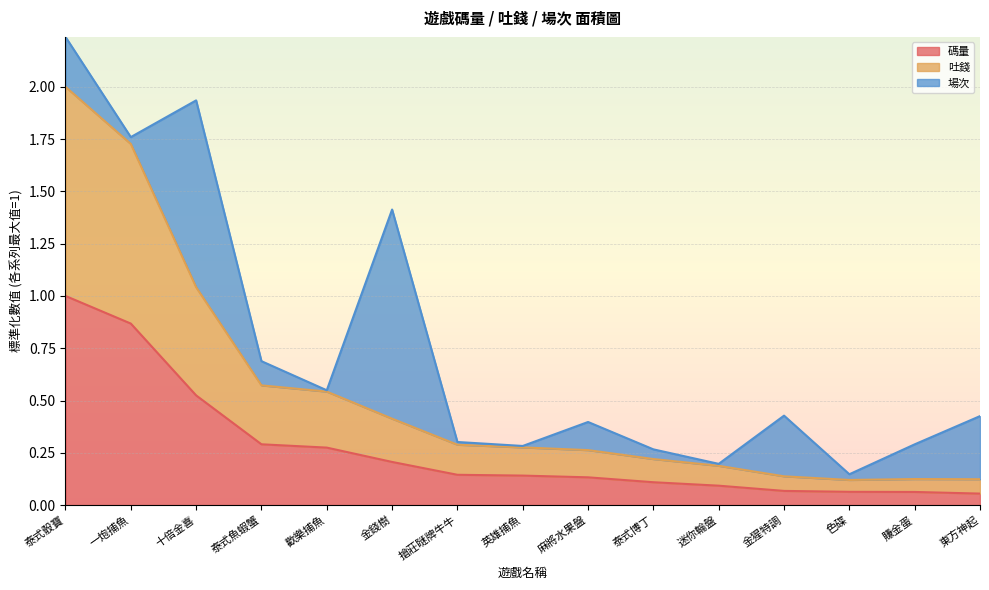

At which category is the sum across all series the highest?

泰式骰寶